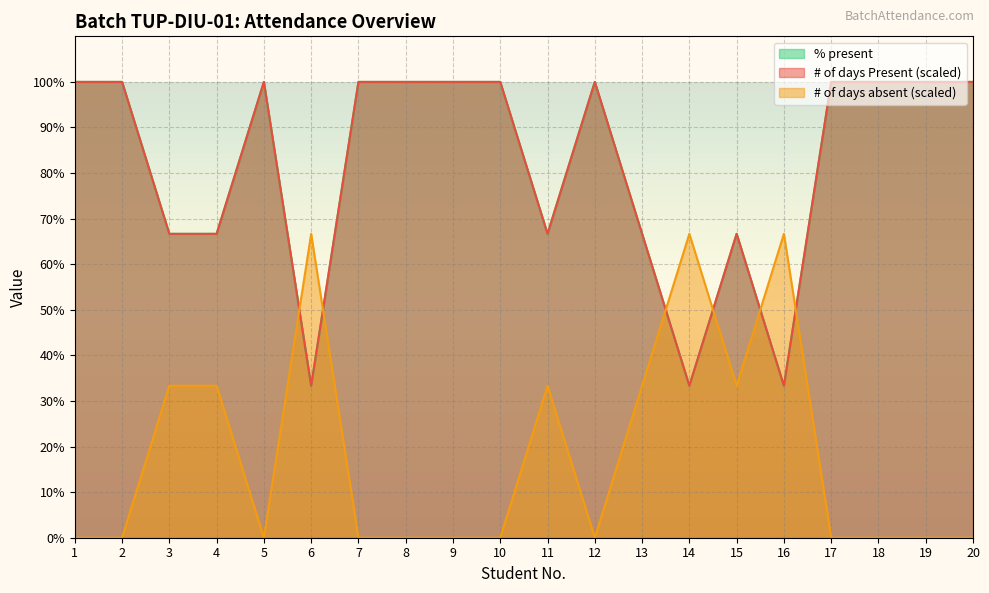

What is the approximate value of # of days Present at 14?

33.3